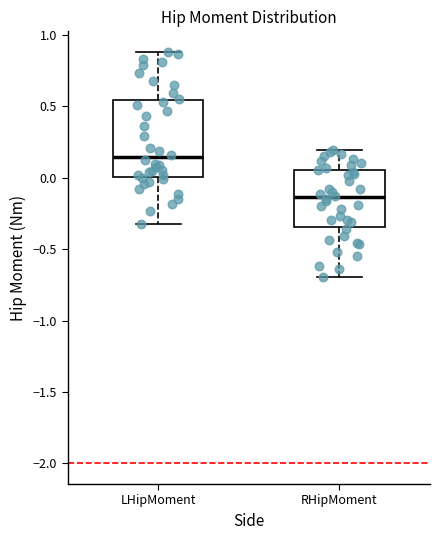

Comparing the boxes themselves (not the whiskers), which one is the tallest?

LHipMoment